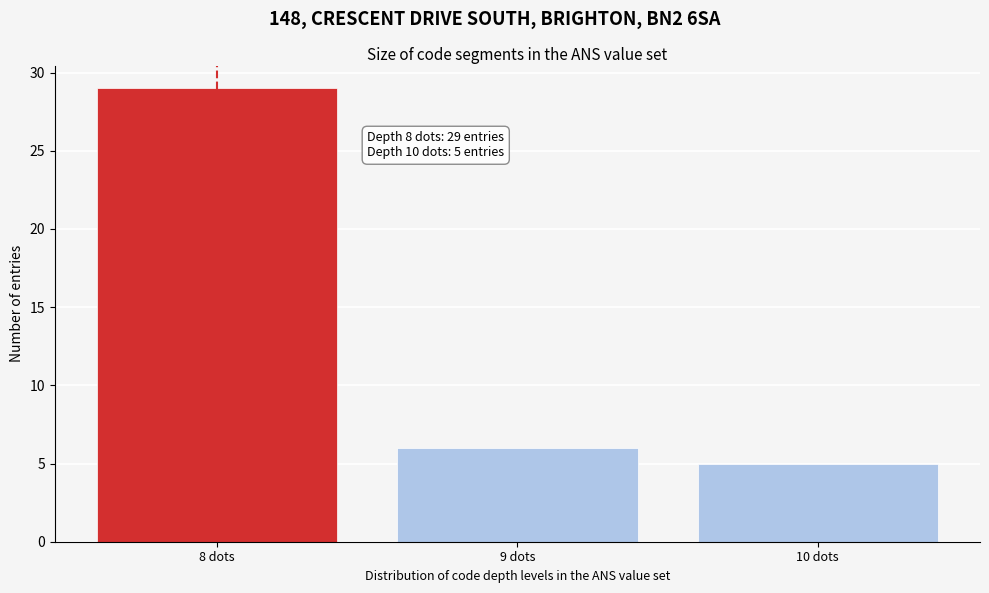

Reading right to left, list all the values displayed in this chart.

5	6	29